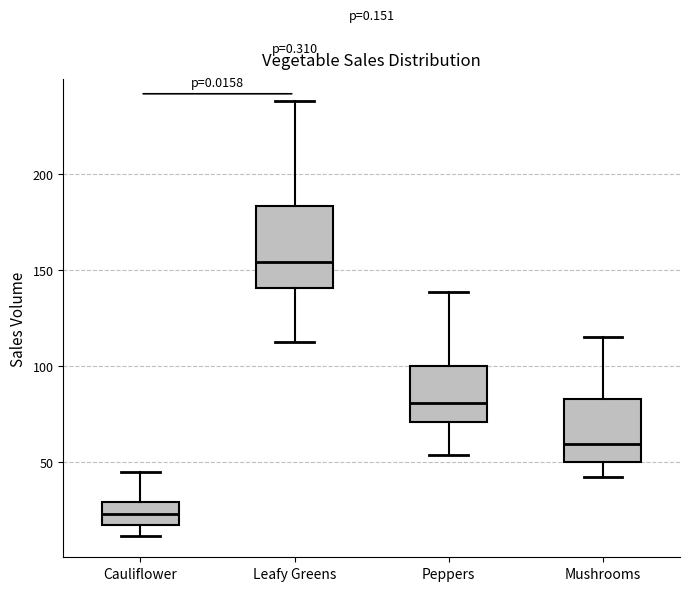

Which box has the highest median line?

Leafy Greens